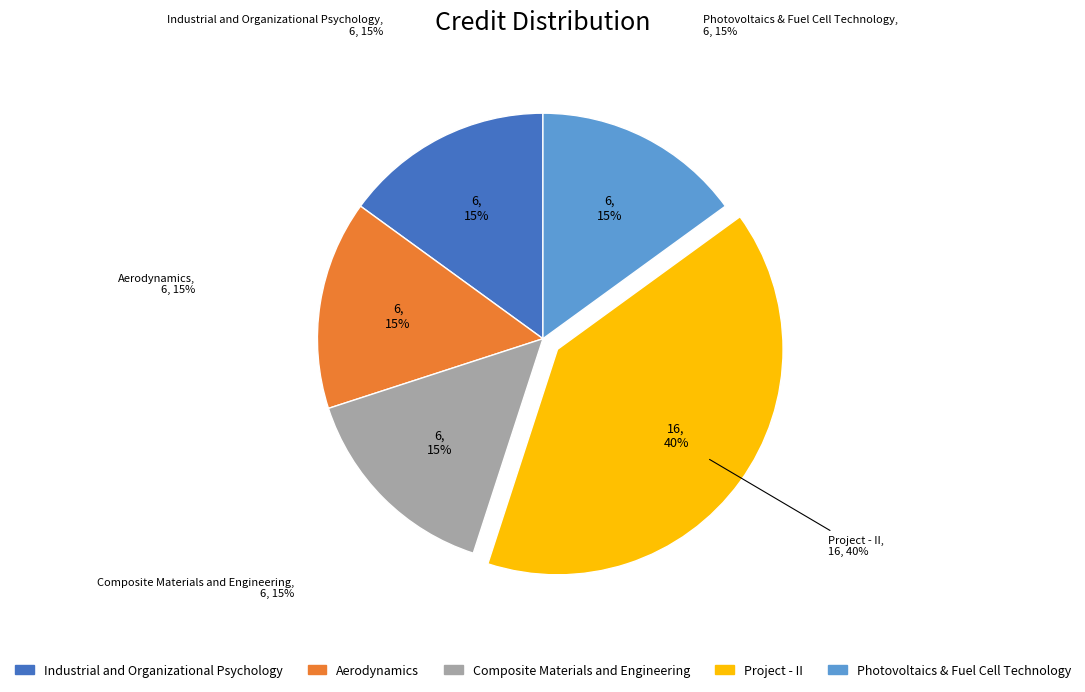

Which category has the biggest portion of the pie?

Project - II